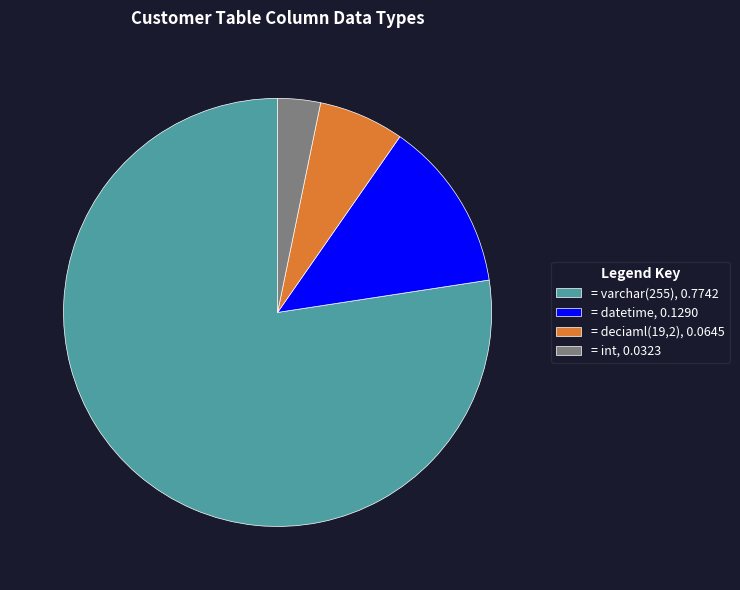

Is there a majority slice in this chart?

Yes